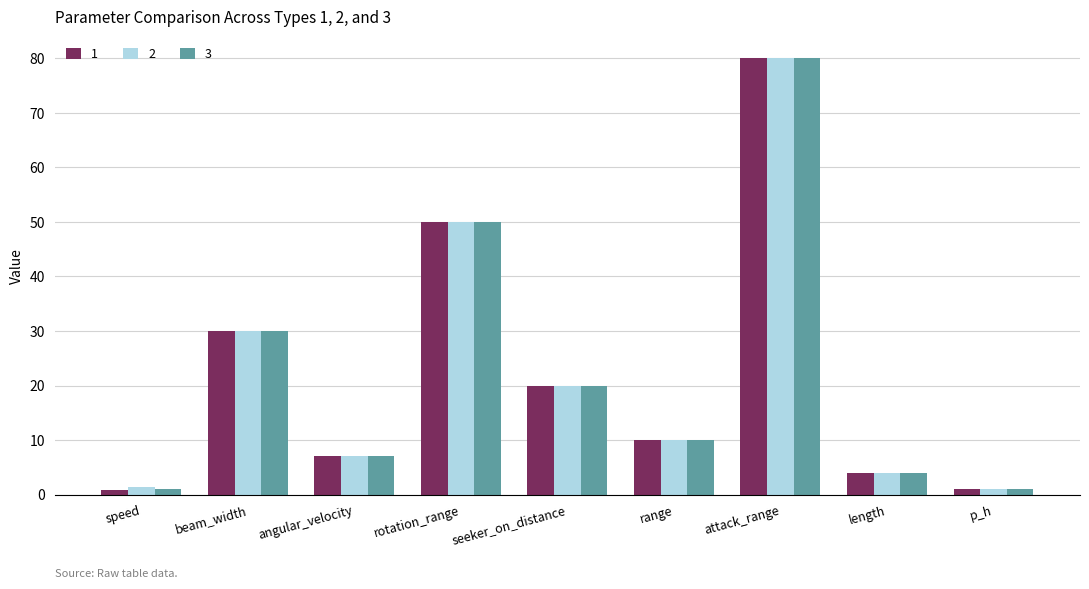

The value of 3 at seeker_on_distance is 33.7. True or false?

False